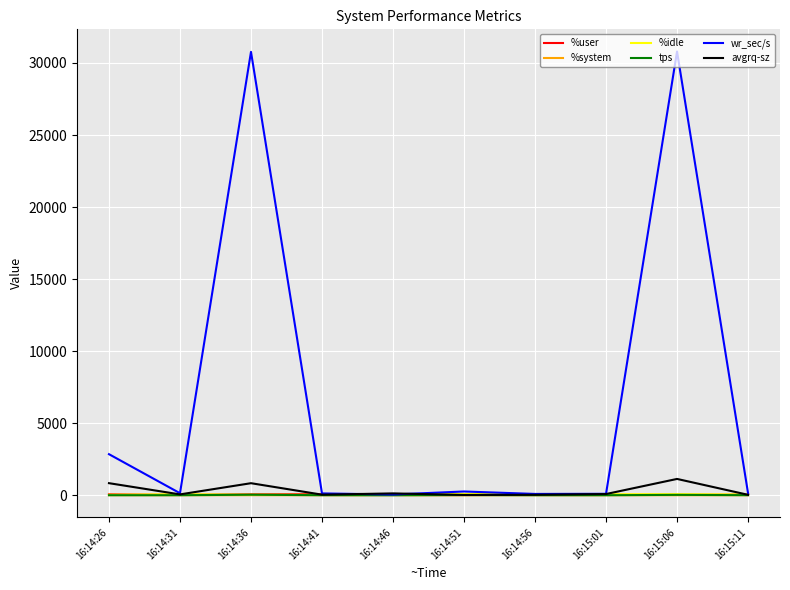

Between 16:14:31 and 16:15:06, which series saw the biggest shift?

wr_sec/s